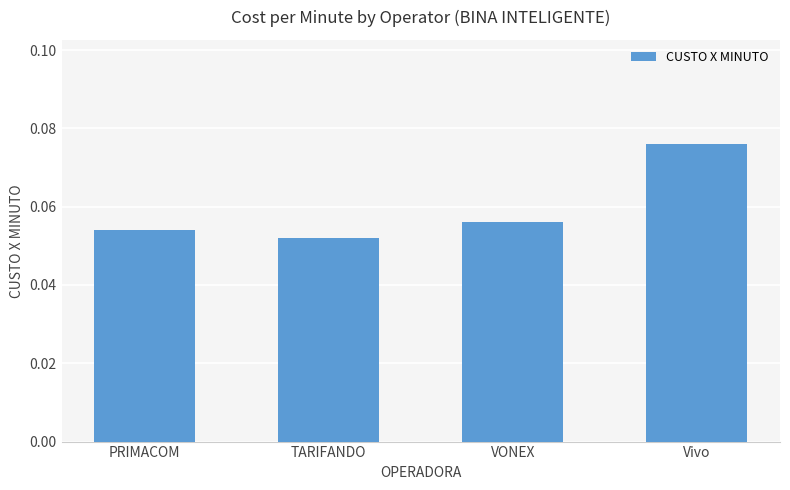

List the labels in order of value, smallest first.

TARIFANDO, PRIMACOM, VONEX, Vivo